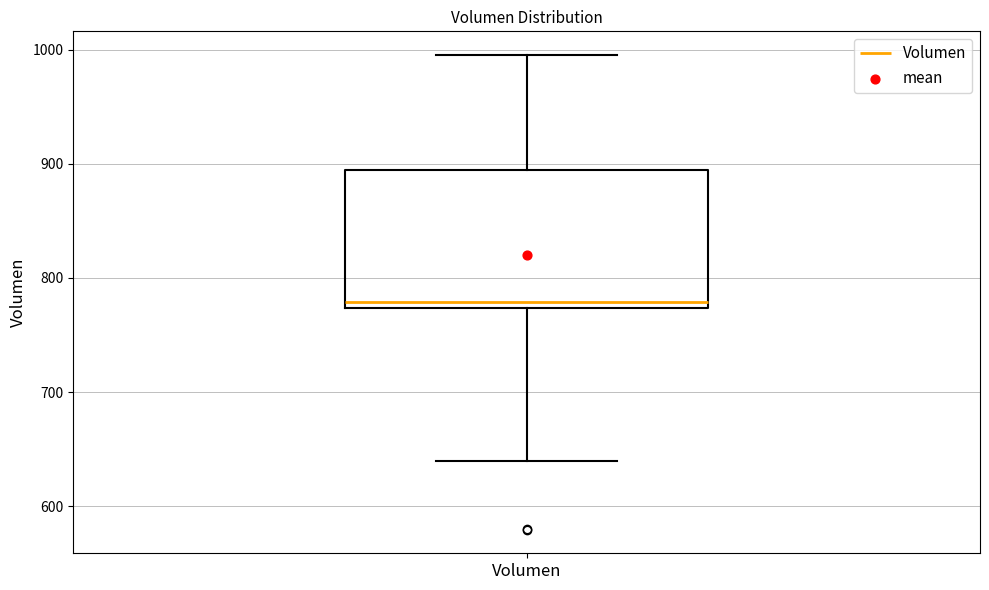

Transcribe this box plot: give where the median line is, the range the box spans, and where the two whiskers end, as read against the y-axis. The values are not printed on the chart, so give them approximately, as read against the axis.

median 780, box 770 to 890, whiskers 640 to 1000